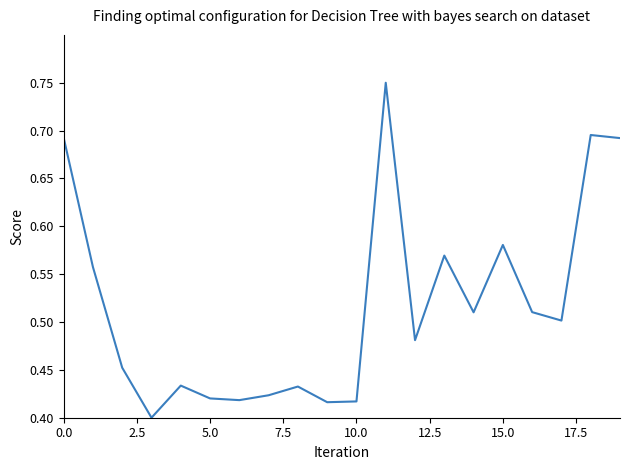

What is the average value?

0.5